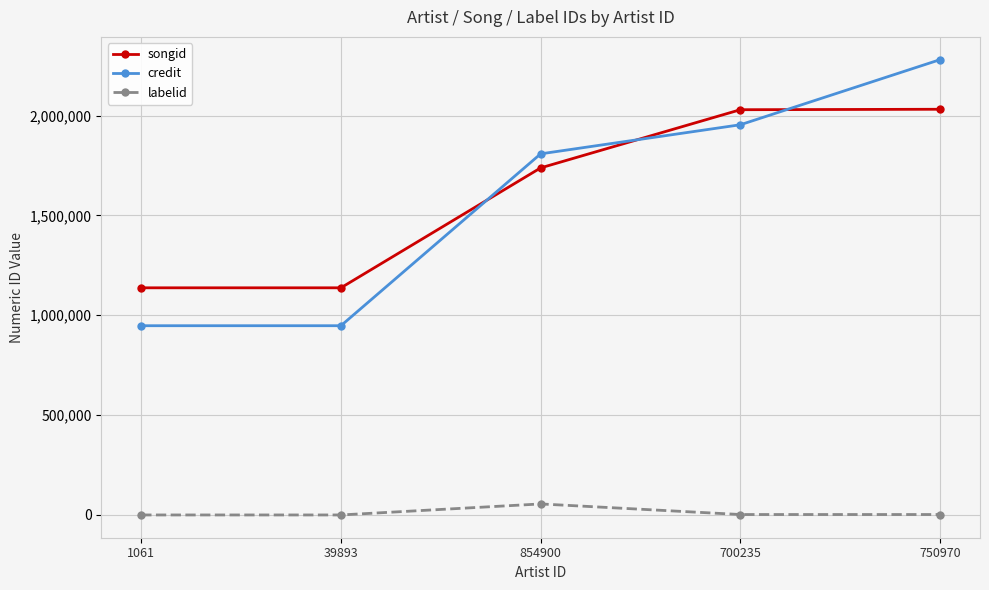

What is the average value of the credit series?

1587768